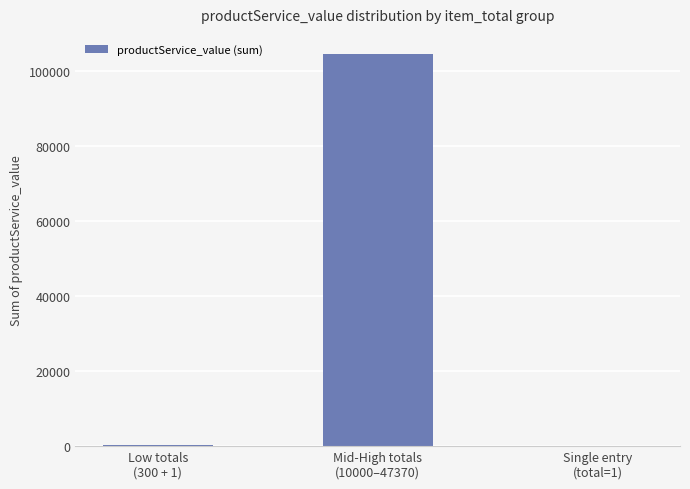

What is the sum of the values at Mid-High totals
(10000–47370) and Low totals
(300 + 1)?

105041